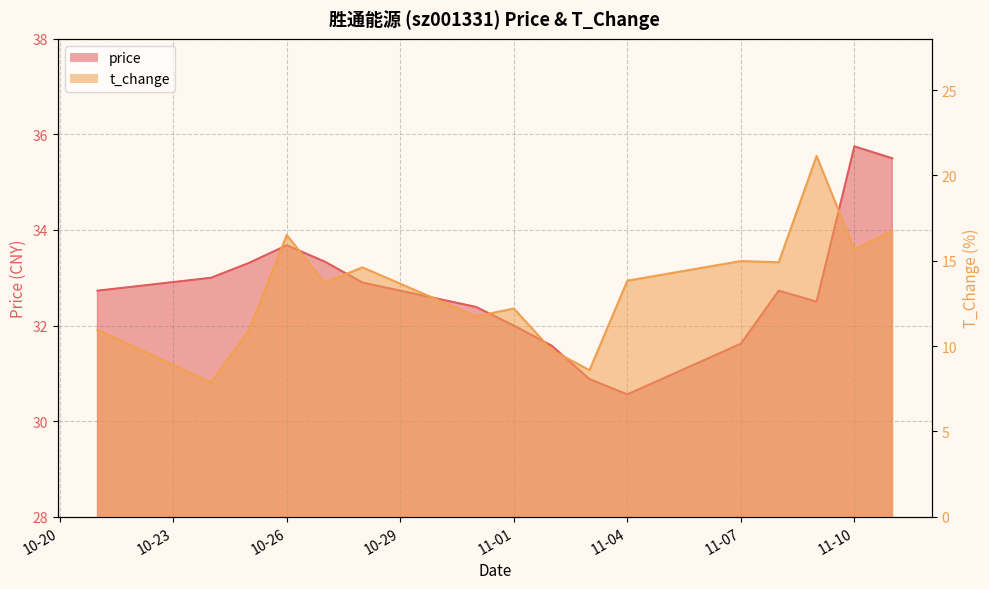

Which category has the highest value across all series?

11-10